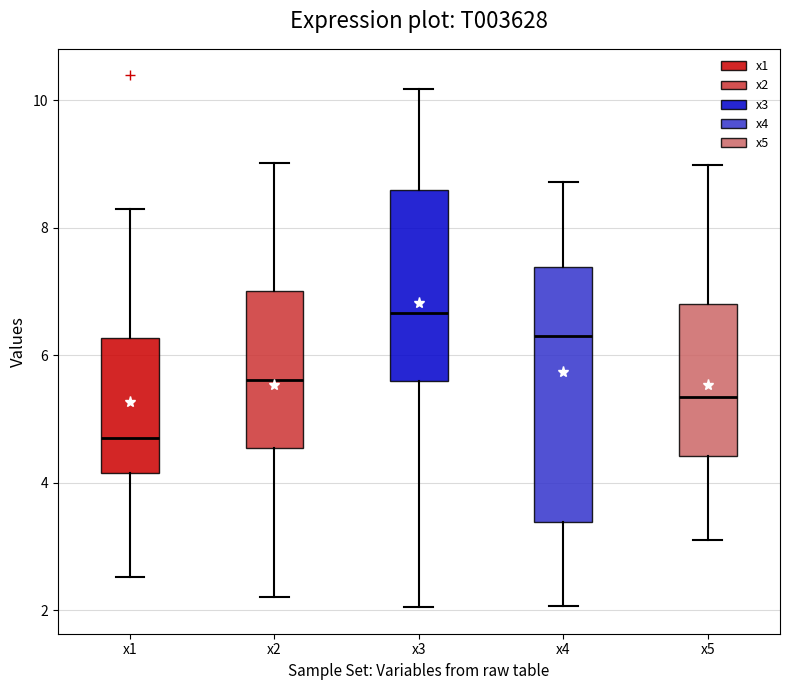

Which box is the tallest, from its lower edge to its upper edge?

x4